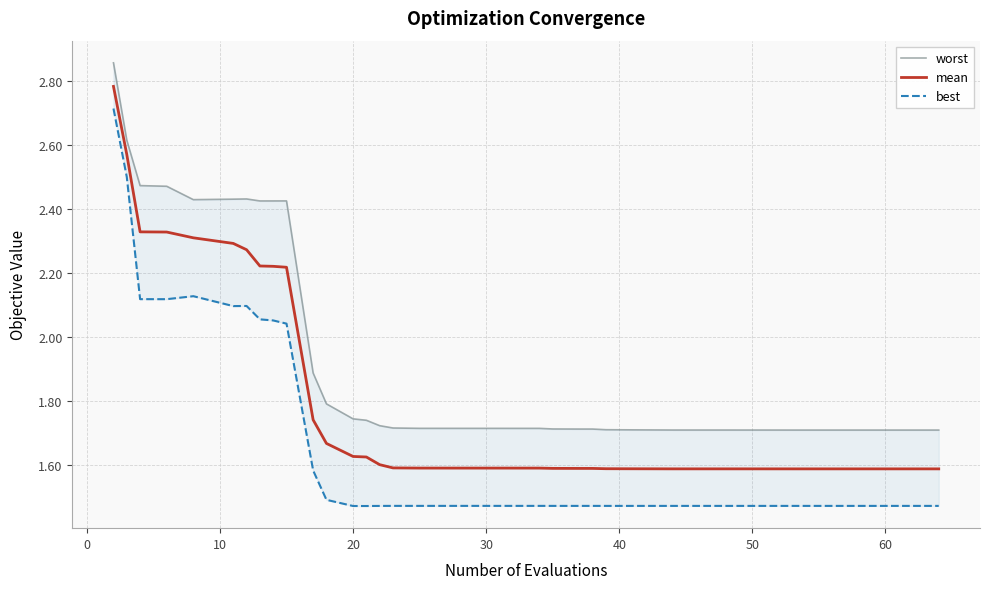

Which series has the largest total across all categories?

worst